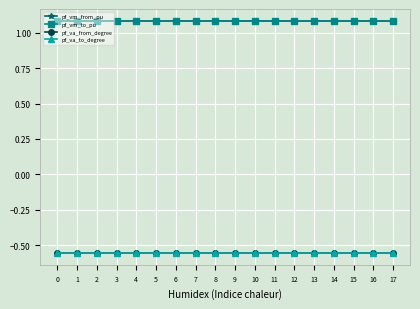

Which series has the largest range (max minus min)?

pf_va_from_degree